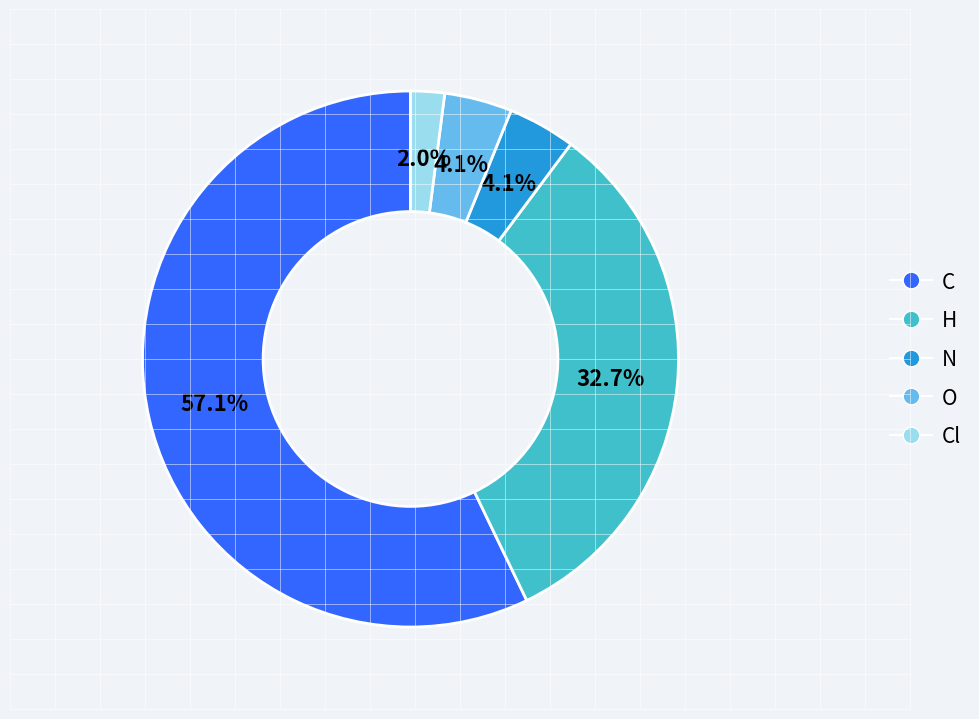

Does any single category account for the majority?

Yes